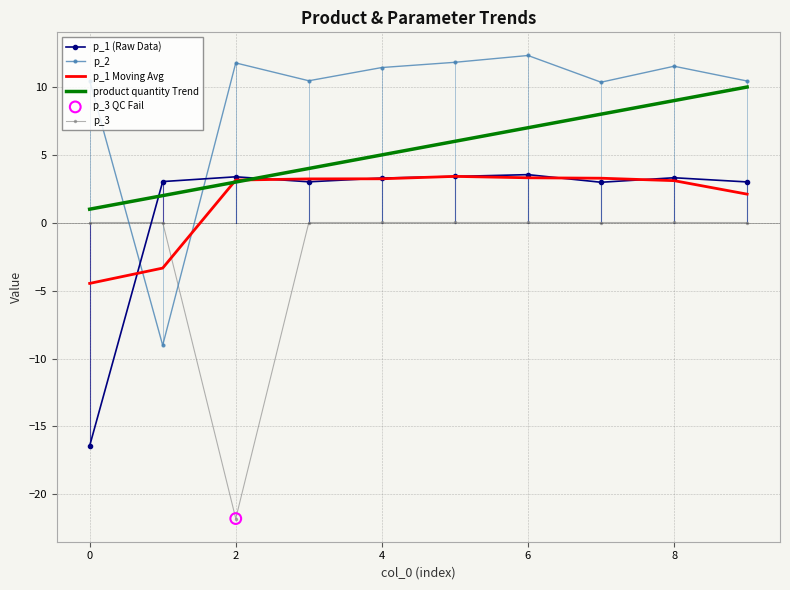

Which series has the largest total across all categories?

p_2